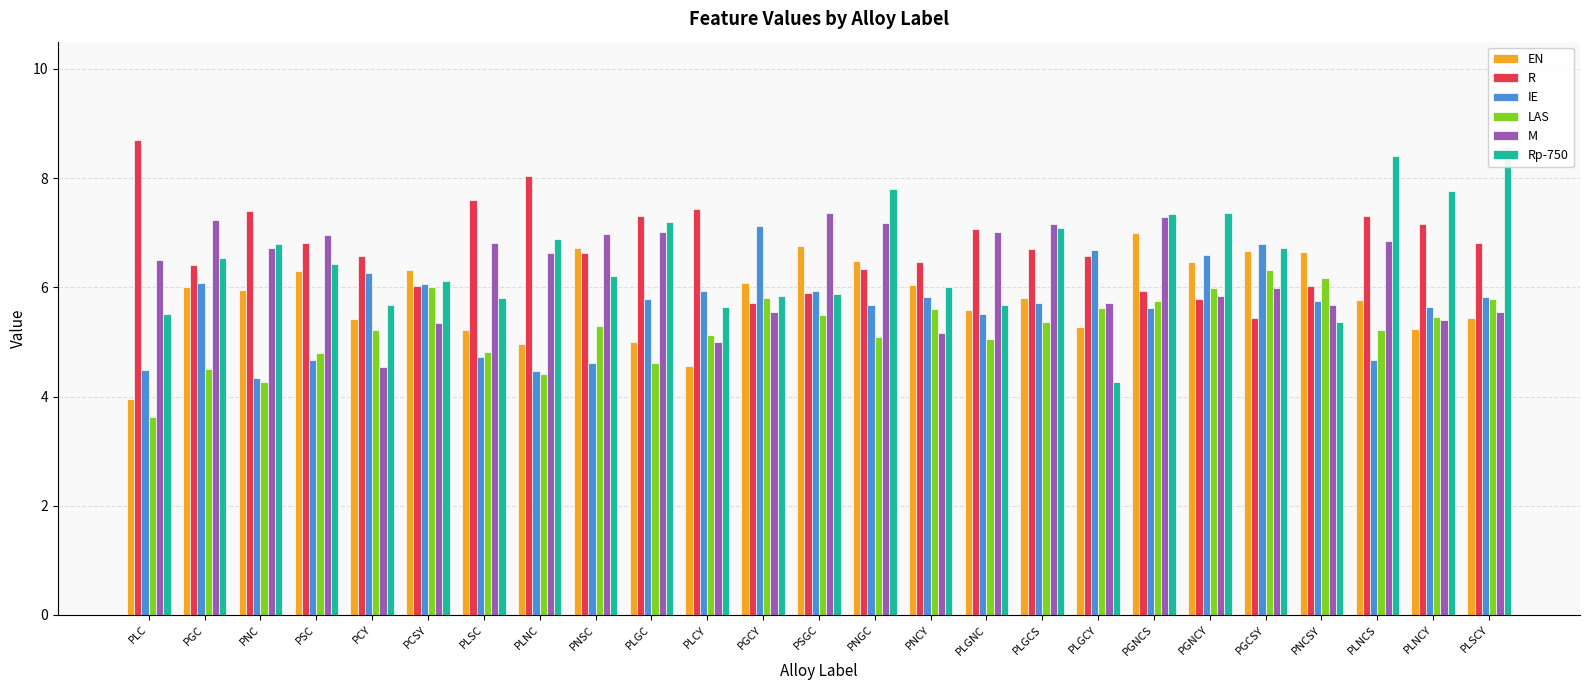

What is the total value across all series at PLSC?

35.0